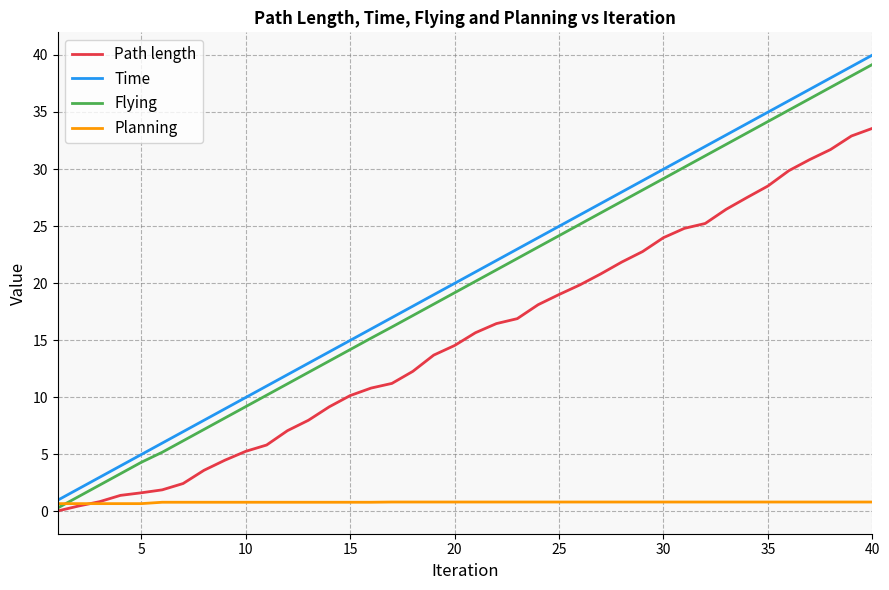

What is the highest value of the Time series?

40.0